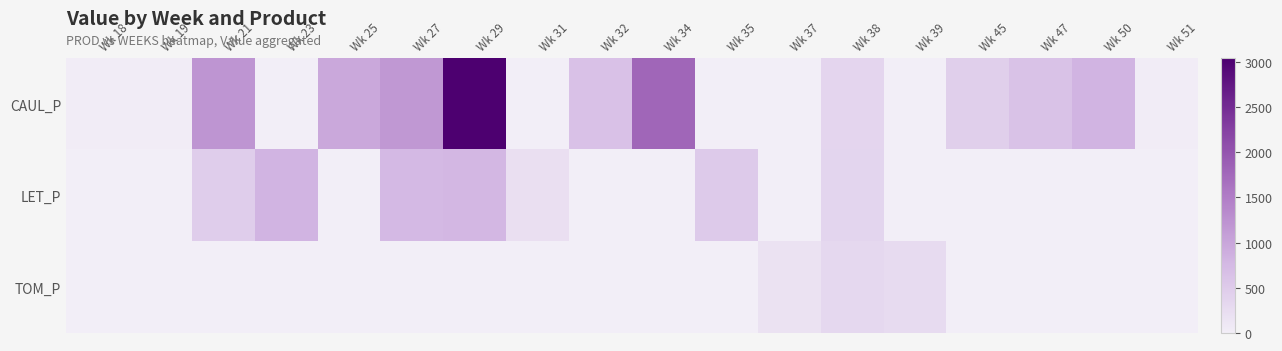

What is the greatest value displayed?

3035.3